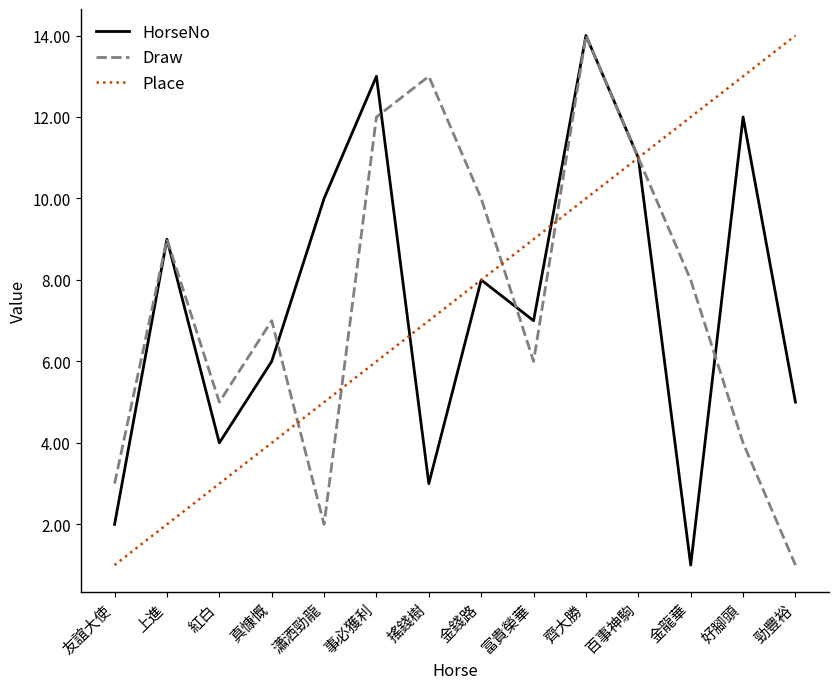

What position from the left is 好腳頭?

13